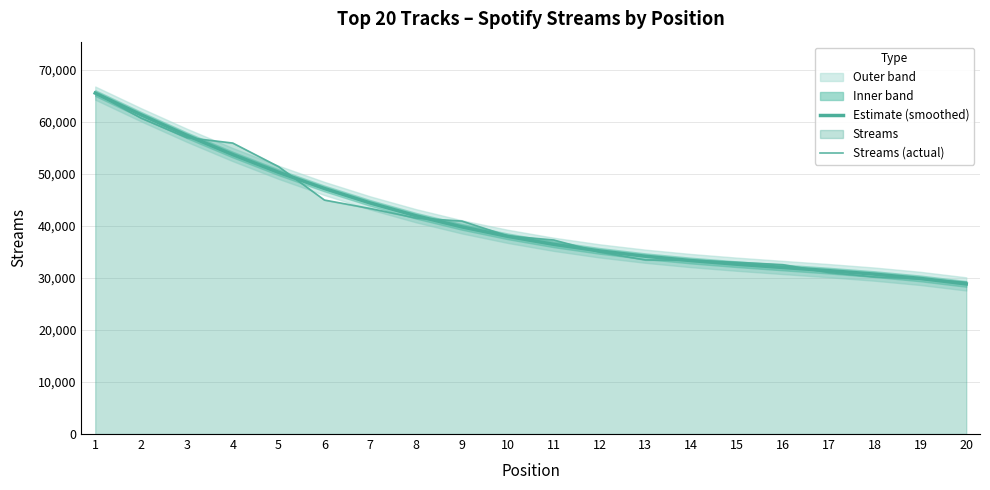

How many values in the Estimate (smoothed) series exceed 37959?

10